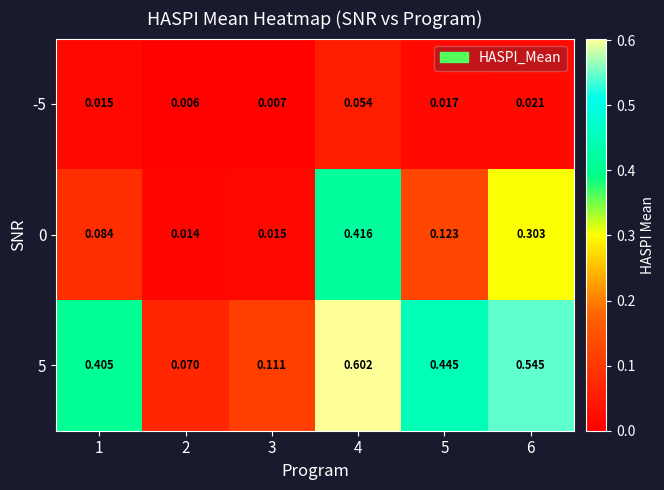

Reading left to right, what are all the values shown in this chart?

-5: 1=0.0	2=0.0	3=0.0	4=0.1	5=0.0	6=0.0
0: 1=0.1	2=0.0	3=0.0	4=0.4	5=0.1	6=0.3
5: 1=0.4	2=0.1	3=0.1	4=0.6	5=0.4	6=0.5